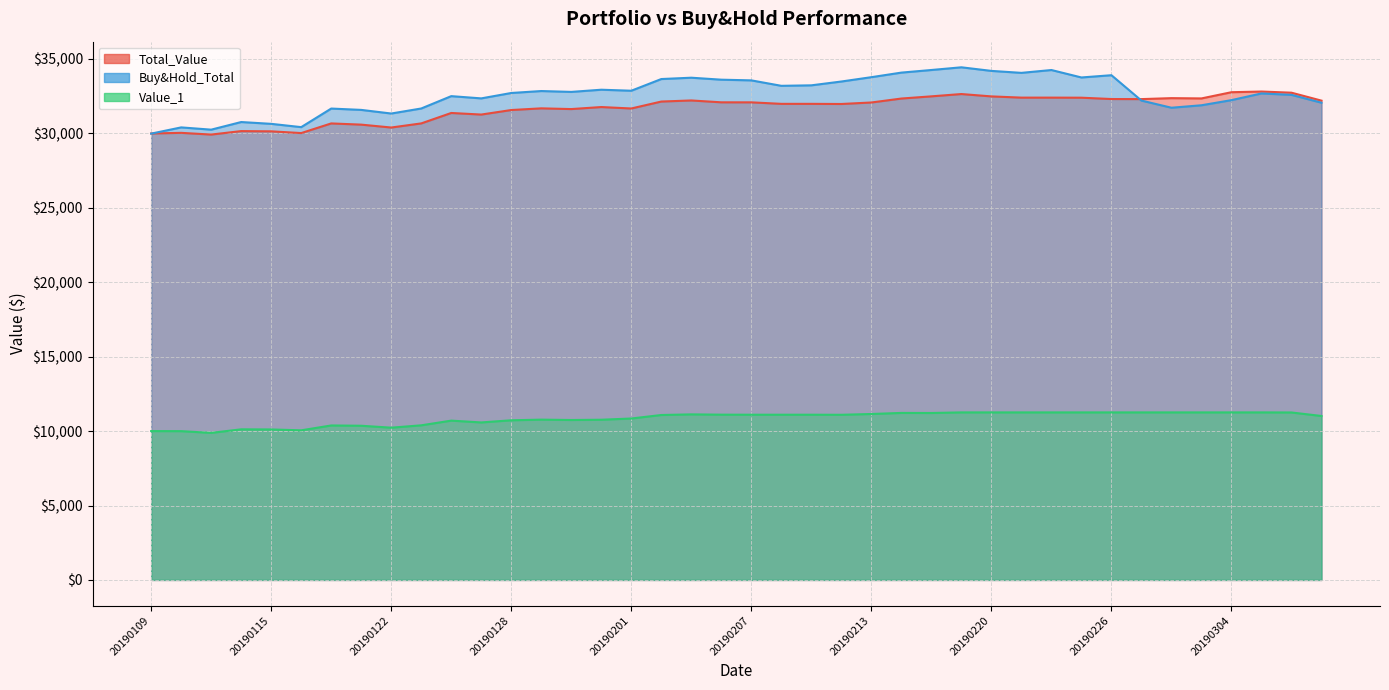

At which label is Buy&Hold_Total closest to 32213?

20190227